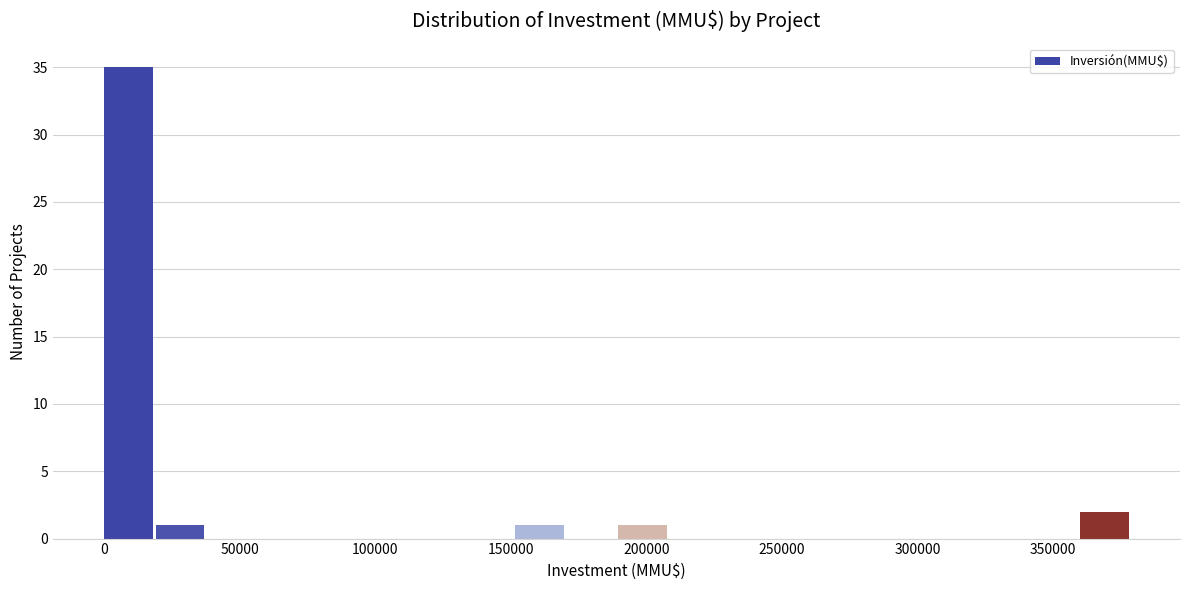

Read against the x-axis, roughly where is the centre of the tallest bar?

10000